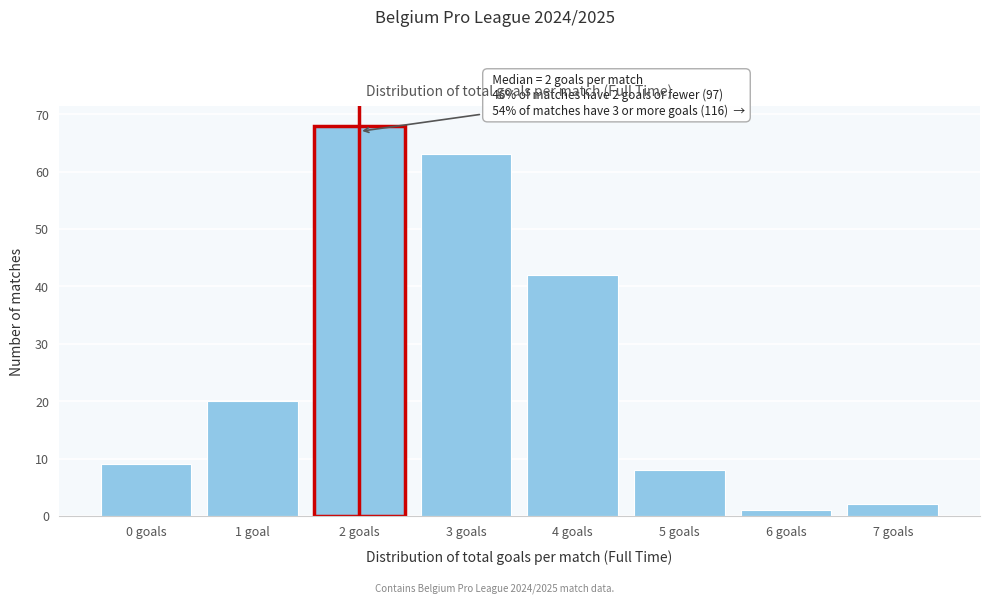

Reading right to left, what are all the values shown in this chart?

2	1	8	42	63	68	20	9